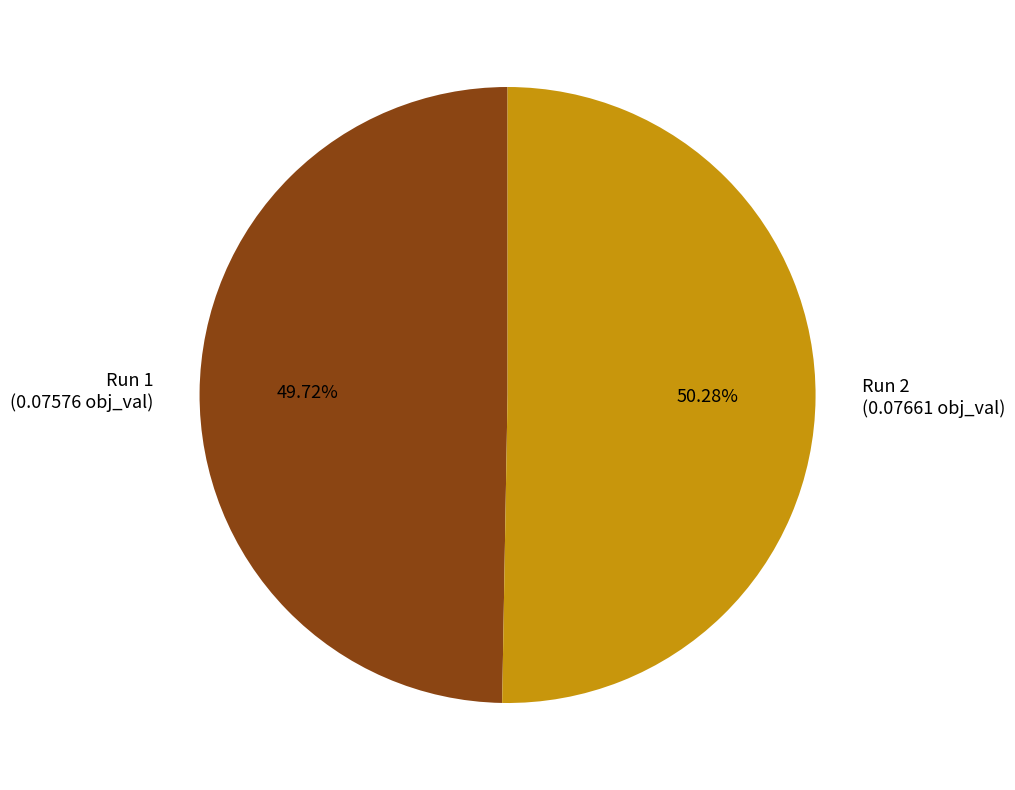

Which slice is the smallest?

Run 1